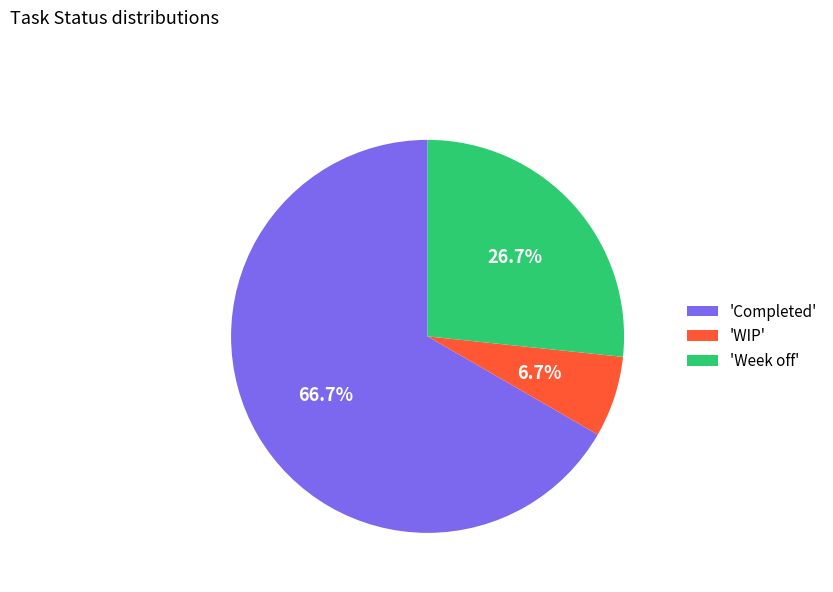

To the nearest percent, what is the difference between the largest and smallest slice percentages?

60%